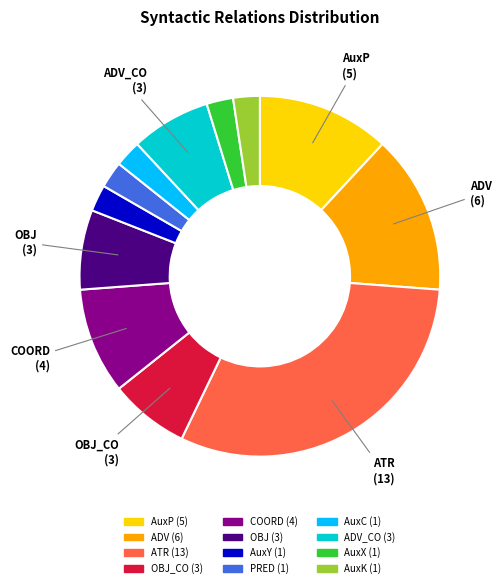

Is there a majority slice in this chart?

No